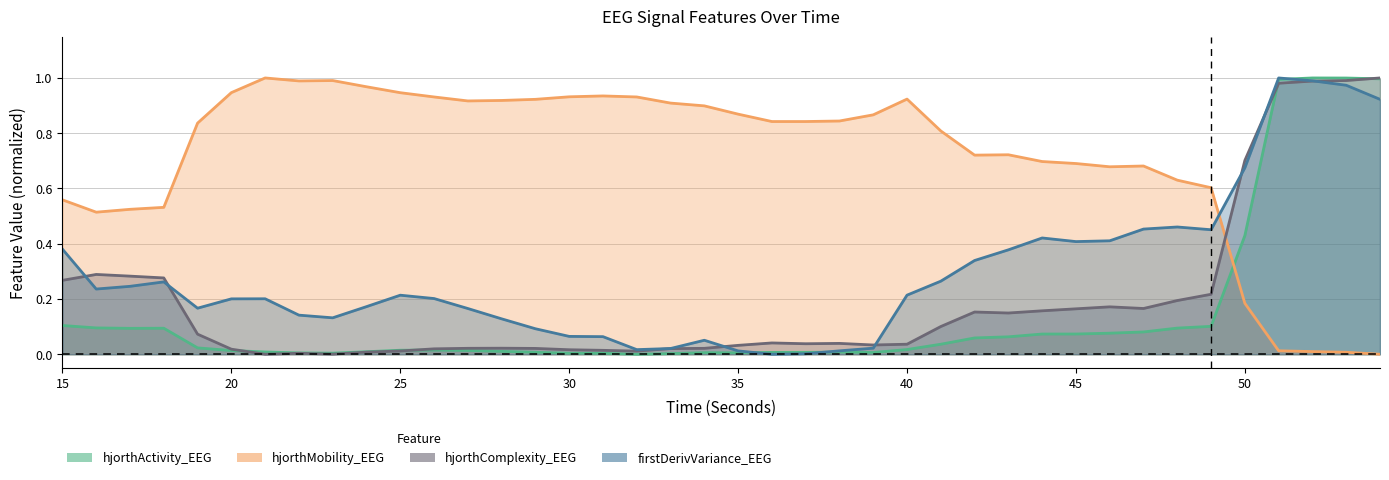

What is the sum of all hjorthComplexity_EEG values?

7.8